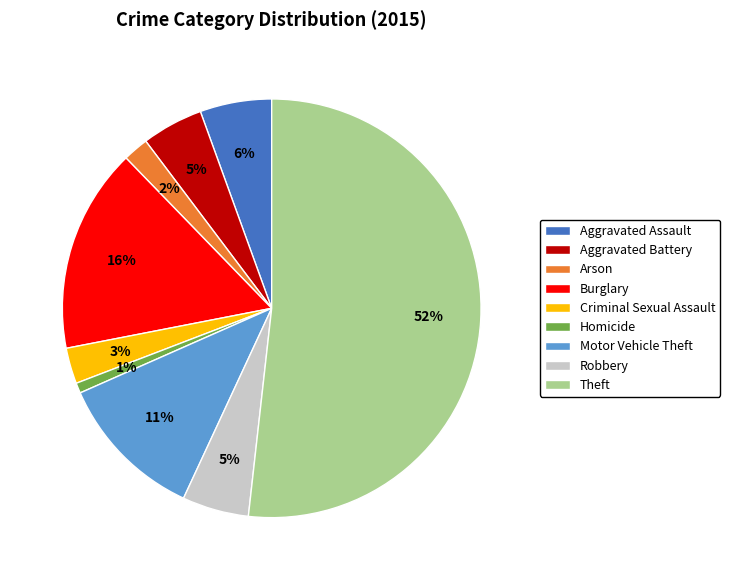

Is the sum of Aggravated Battery and Motor Vehicle Theft greater than half?

No